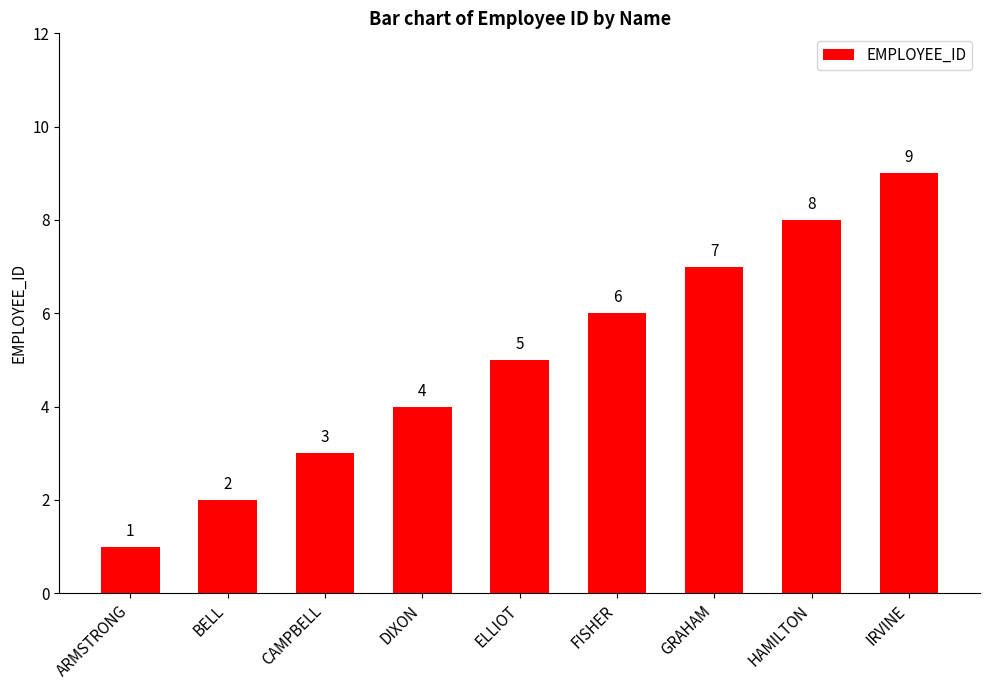

Reading left to right, transcribe all the data shown in this chart.

1	2	3	4	5	6	7	8	9